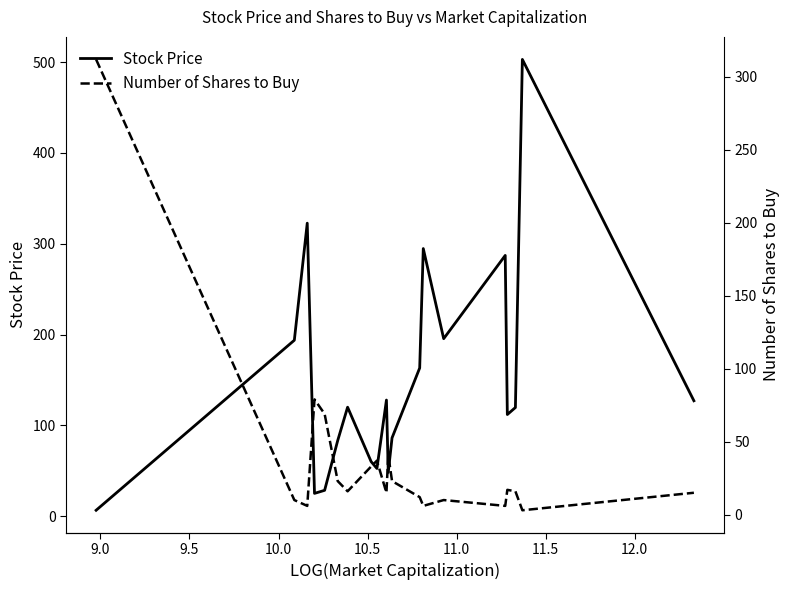

What is the sum of all Number of Shares to Buy values?

749.0